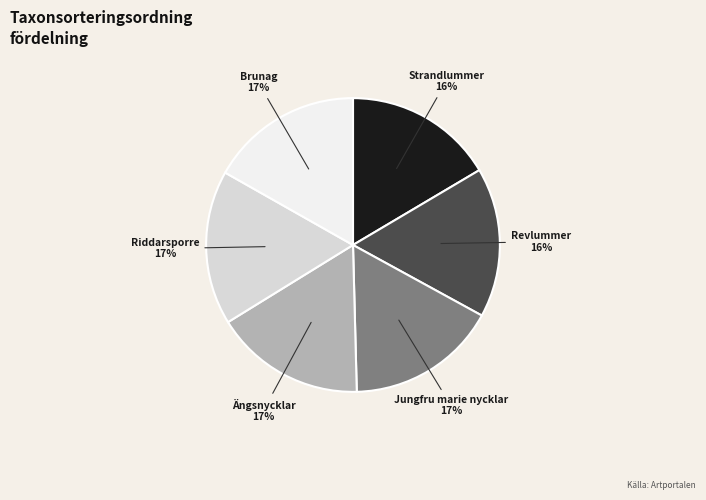

Does Strandlummer account for over 50% of the chart?

No